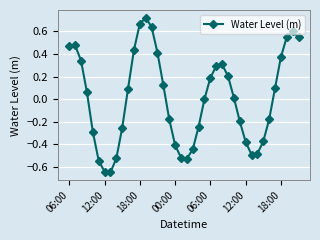

What is the difference between the maximum and minimum values?

1.4